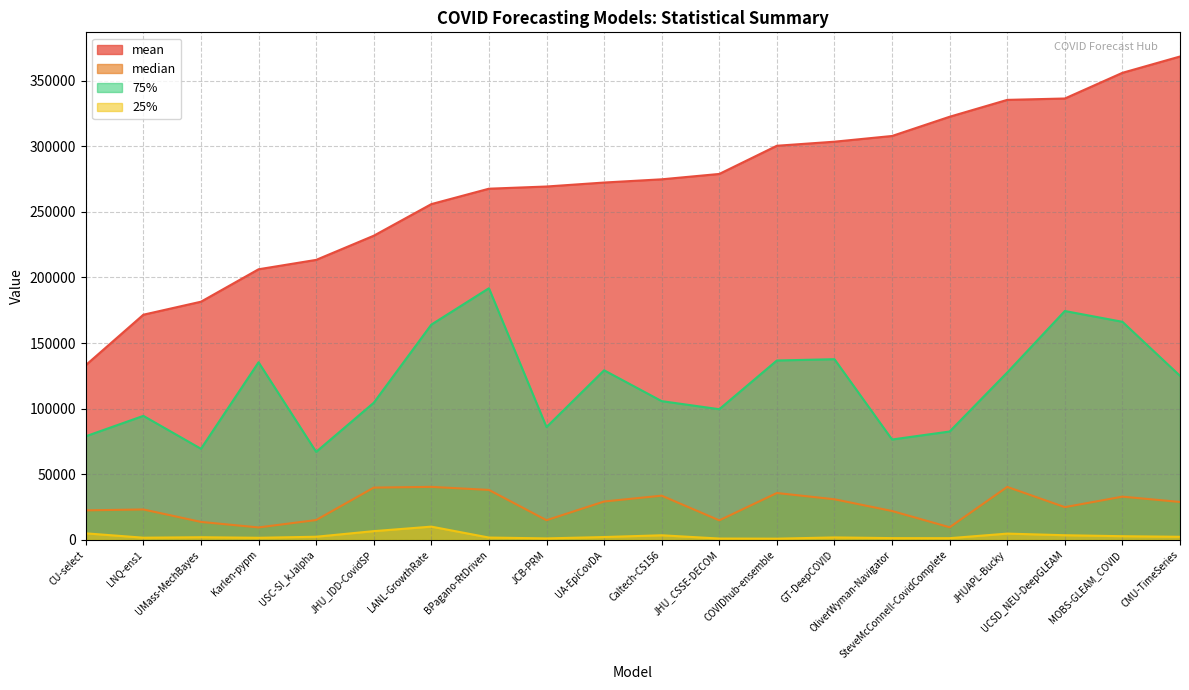

At how many categories does at least one series exceed 198382?

17